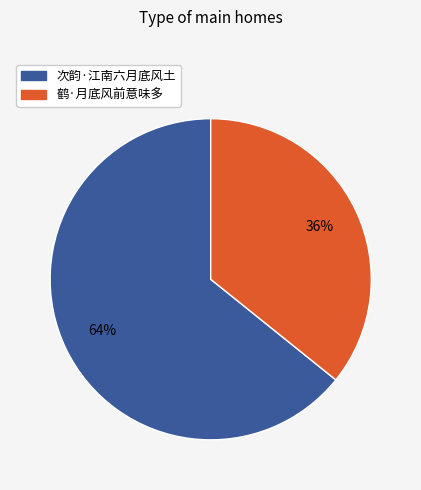

Approximately how many times larger is the value at 次韵·江南六月底风土 compared to 鹤·月底风前意味多?

1.8